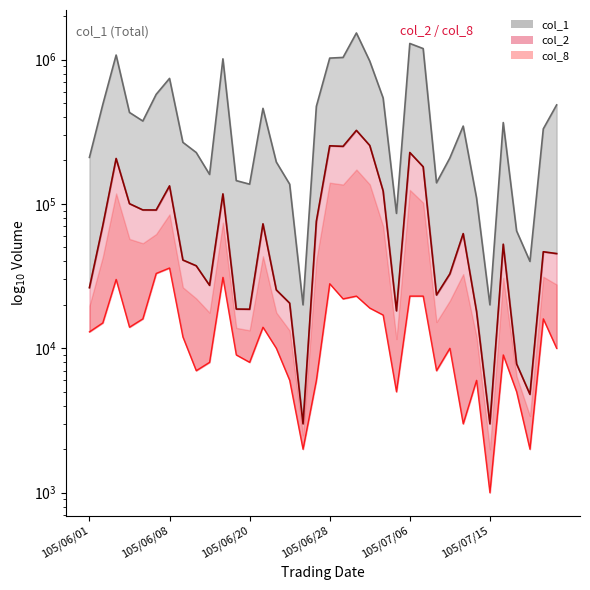

How many interior local valleys does the col_8 series have?

10